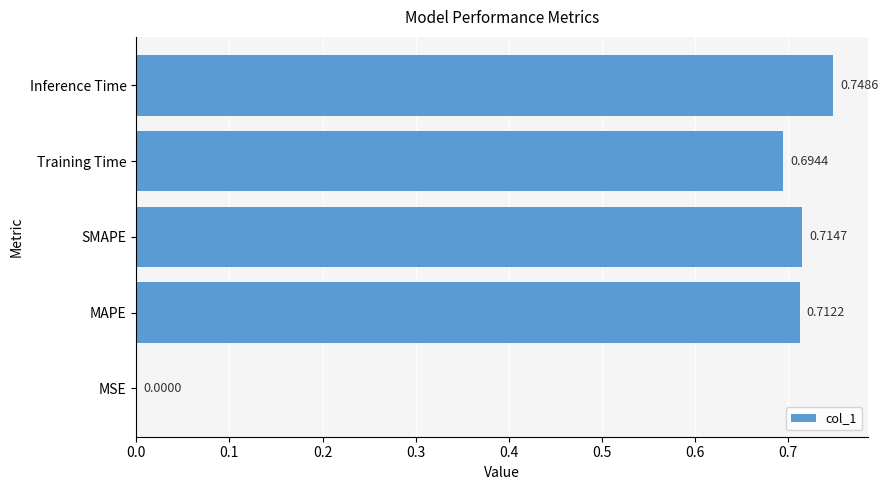

Where is the data nearest to the value 0?

MSE